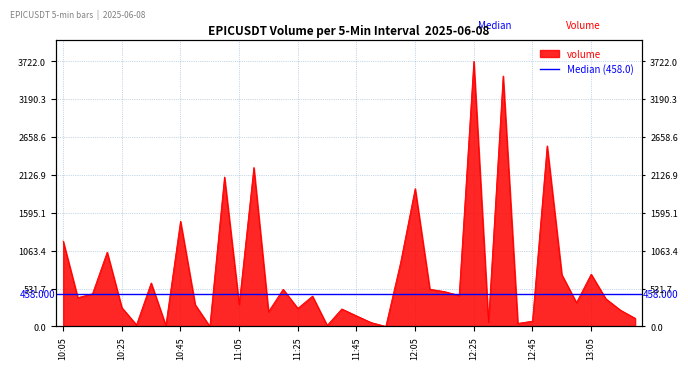

Where is the first local maximum?

10:20